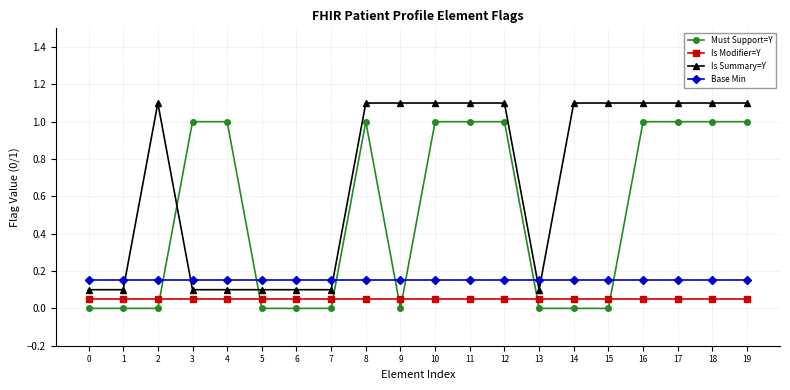

What value does the Is Summary=Y series have at 16?

1.1